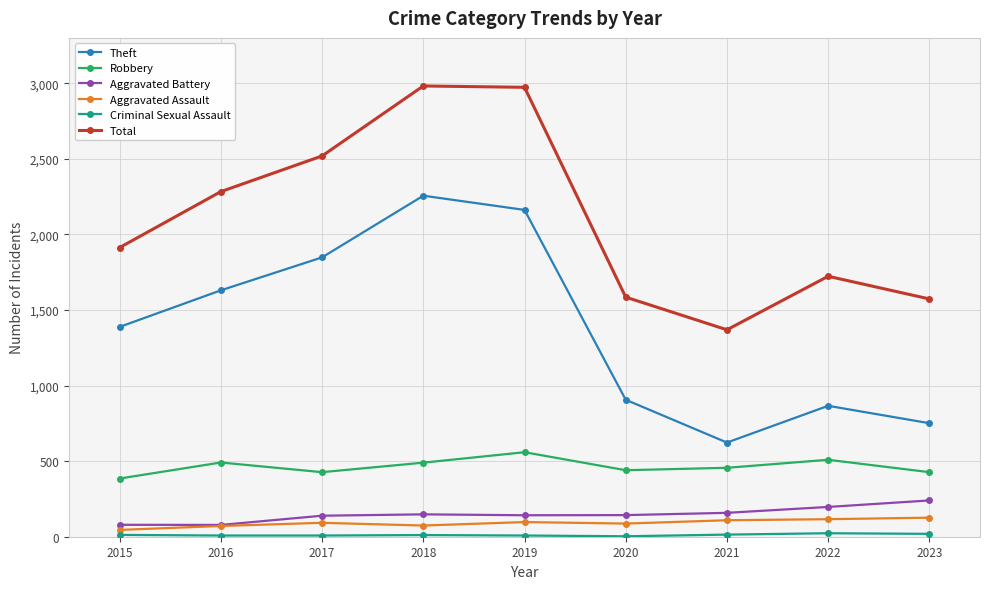

Is it true that Aggravated Battery equals 143 at 2020?

True